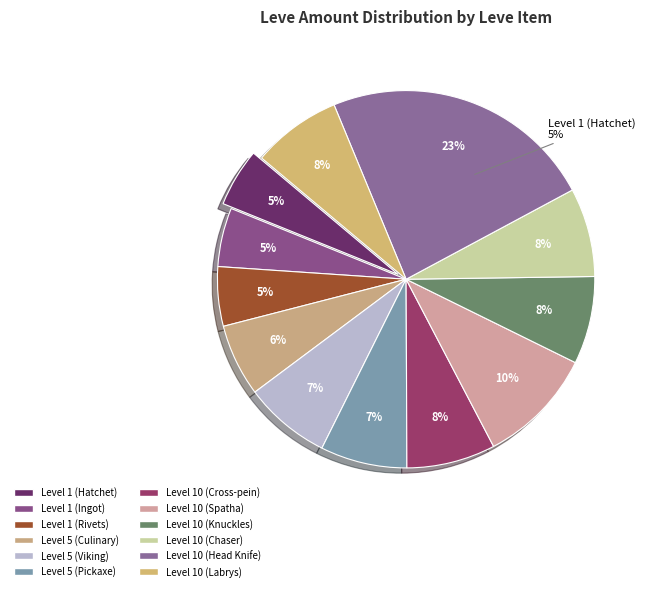

What is the smallest slice in the pie chart?

Level 1 (Hatchet)